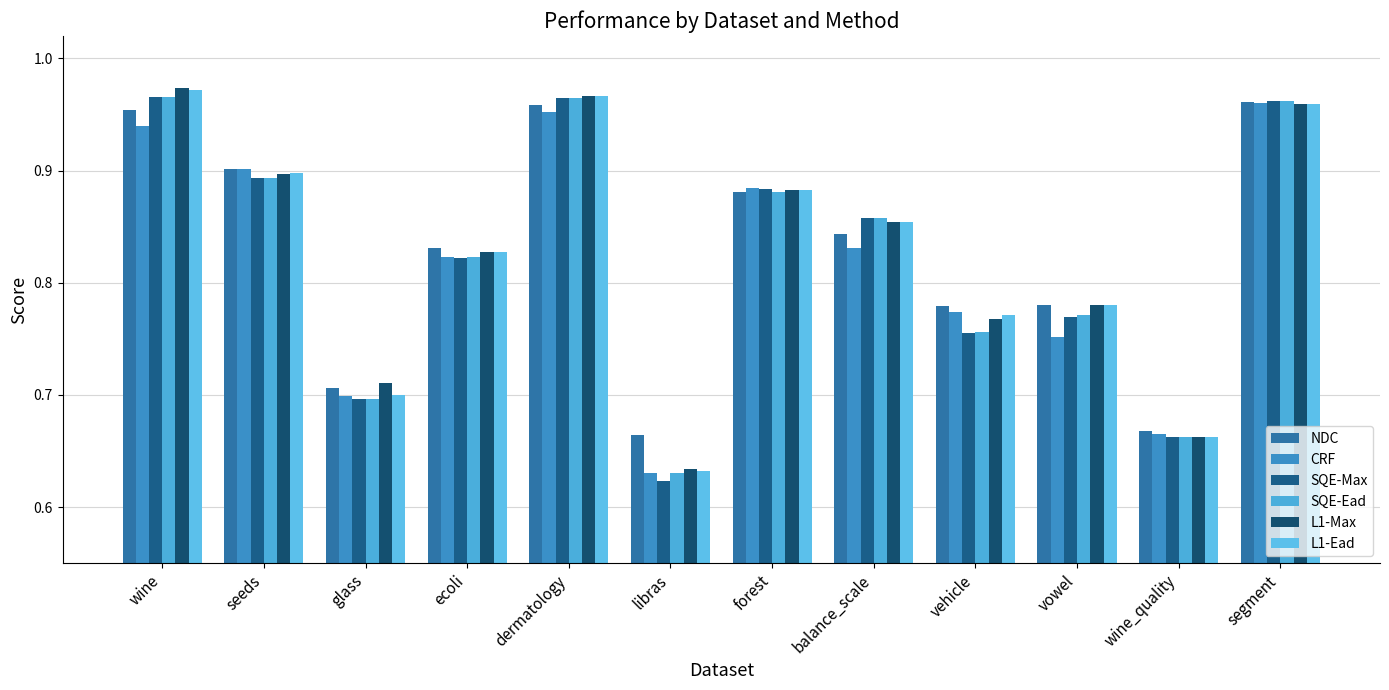

Are the bars horizontal?

No